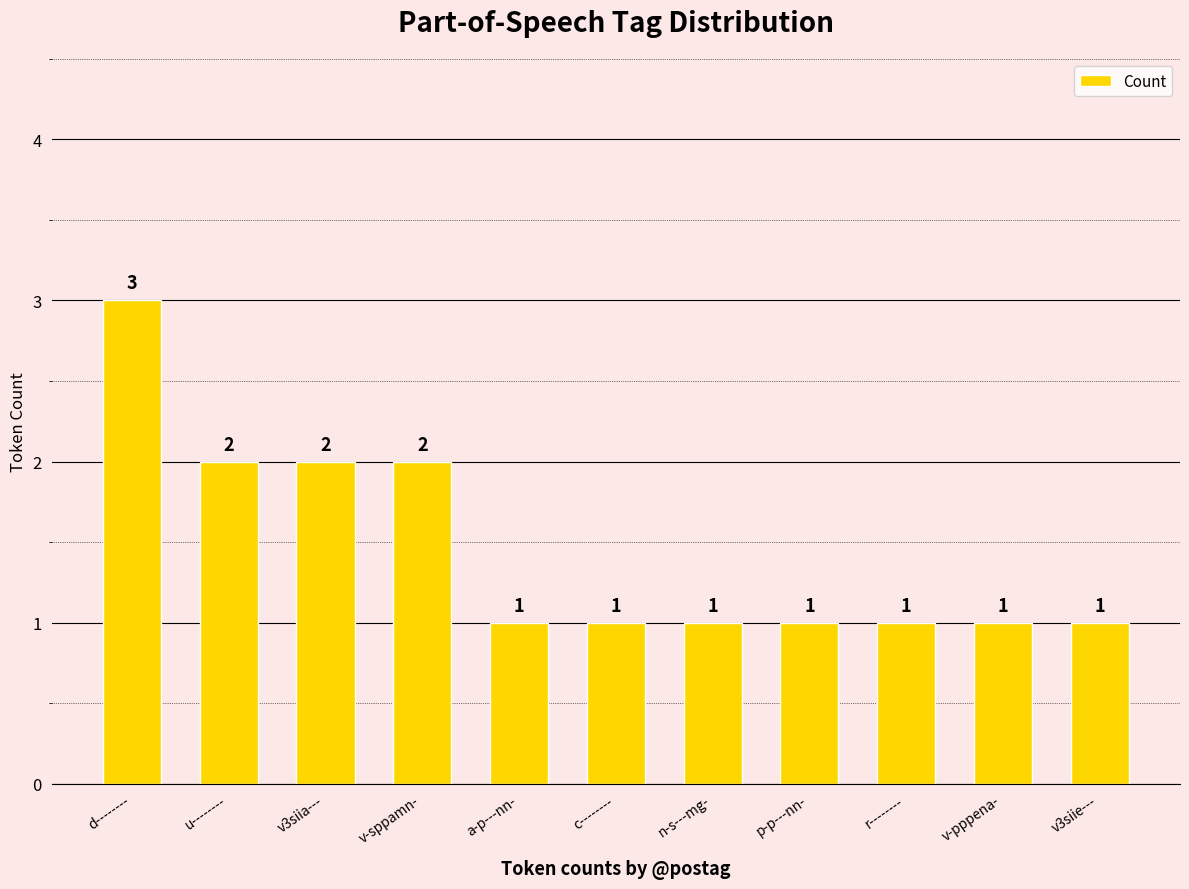

What is the ratio of the value at v3siie--- to the value at c--------?

1.0